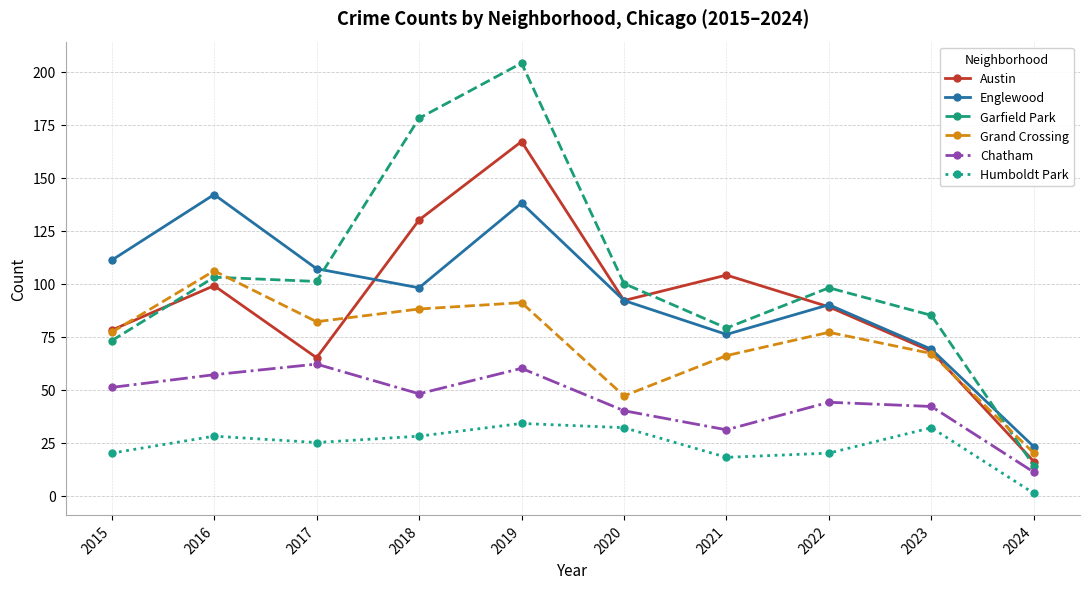

Does the chart have visible grid lines?

Yes